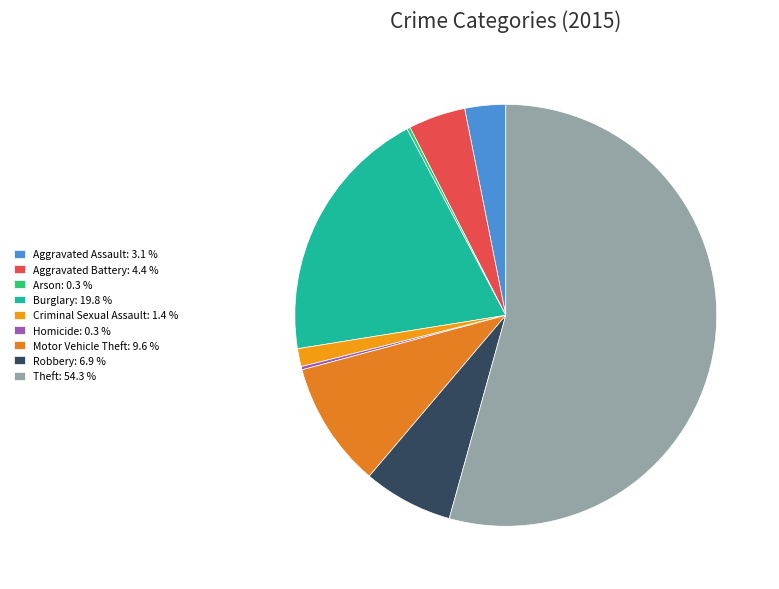

How much of the chart is everything except Theft?

45.7%